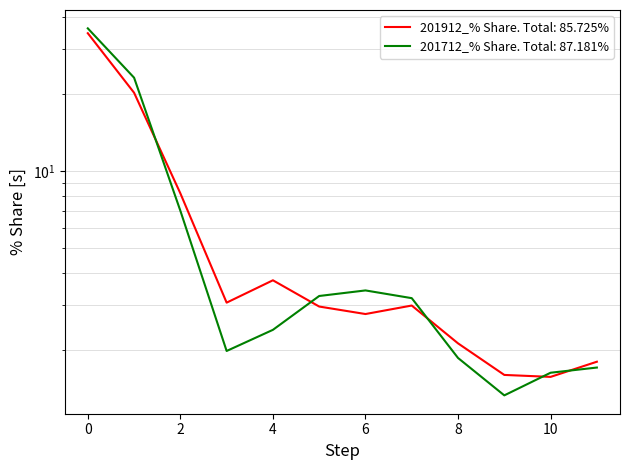

Rank the series by their average value, from highest to lowest.

201712_% Share, 201912_% Share